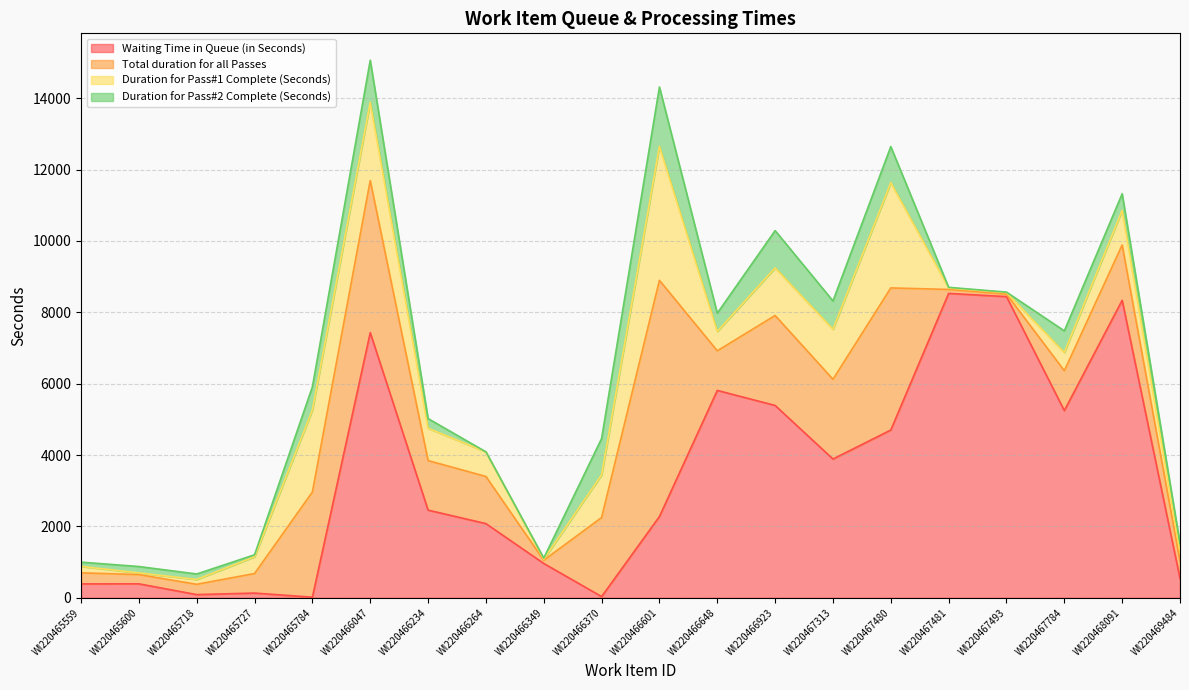

Reading right to left, transcribe all the data shown in this chart.

Waiting Time in Queue (in Seconds): 541	8338	5247	8441	8531	4702	3889	5391	5812	2277	34	962	2079	2457	7431	16	132	89	391	389
Total duration for all Passes: 492	1551	1117	72	111	3983	2235	2521	1110	6621	2215	90	1321	1389	4263	2949	548	289	260	310
Duration for Pass#1 Complete (Seconds): 247	969	511	40	41	2950	1403	1334	542	3756	1197	27	690	905	2192	2300	469	135	46	180
Duration for Pass#2 Complete (Seconds): 245	466	606	14	18	1011	793	1045	512	1662	1018	34	0	272	1181	649	56	154	179	120